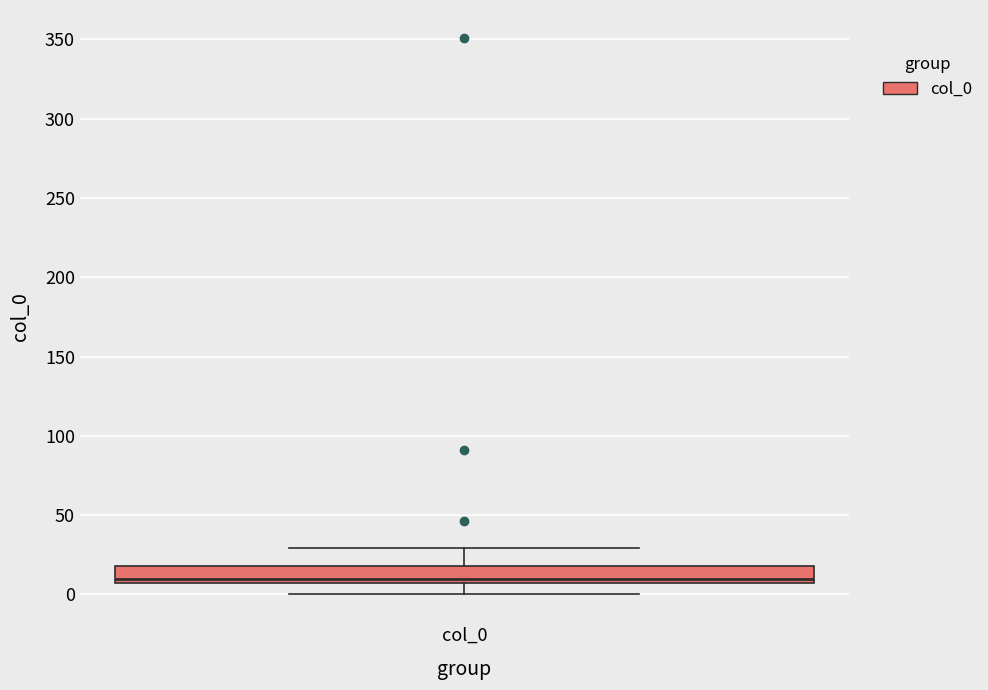

Where does the upper whisker of the box for col_0 end on the y-axis? The values are not printed on the chart, so give them approximately, as read against the axis.

30